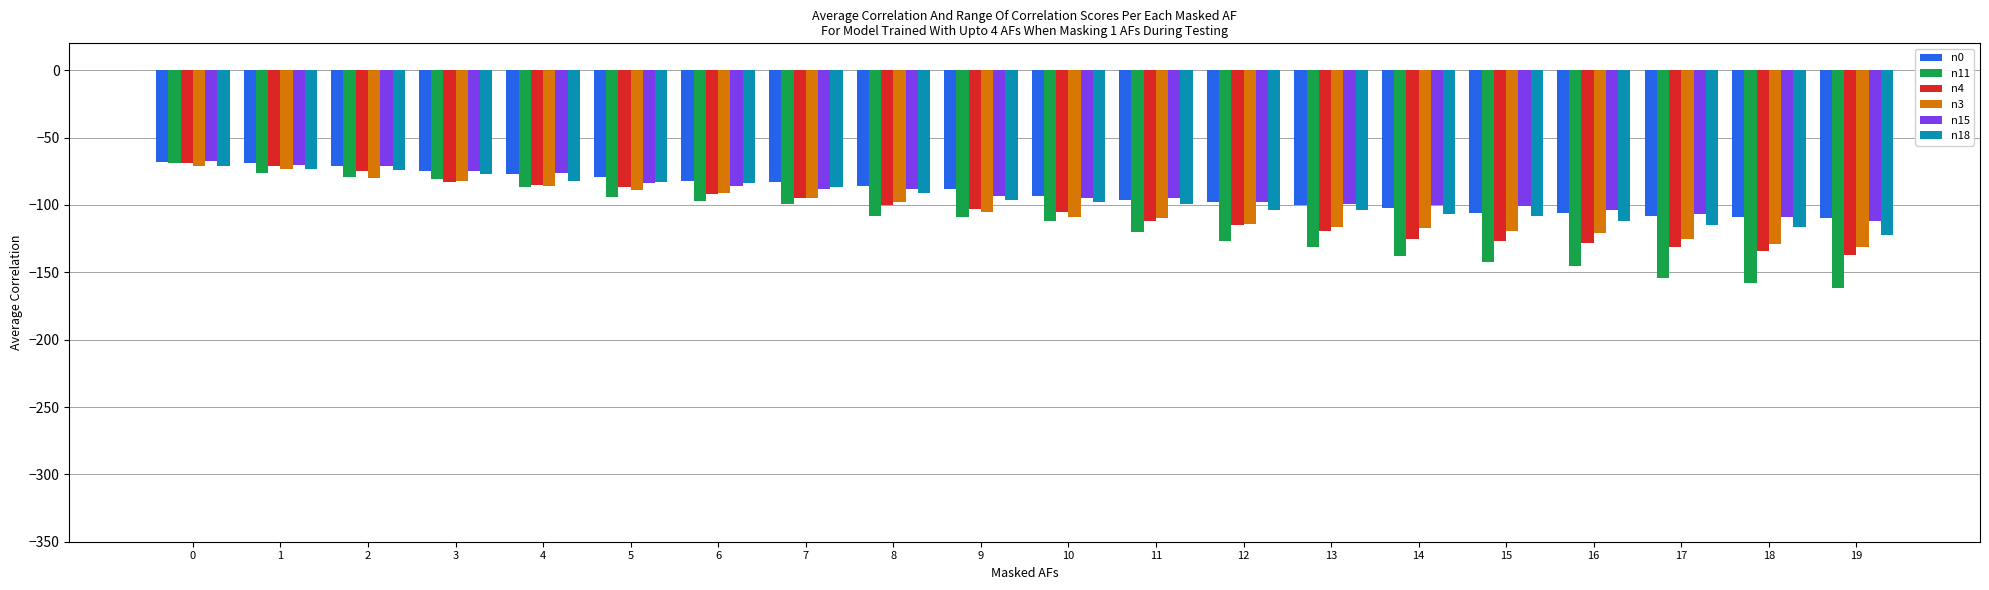

What is the average value of the n18 series?

-95